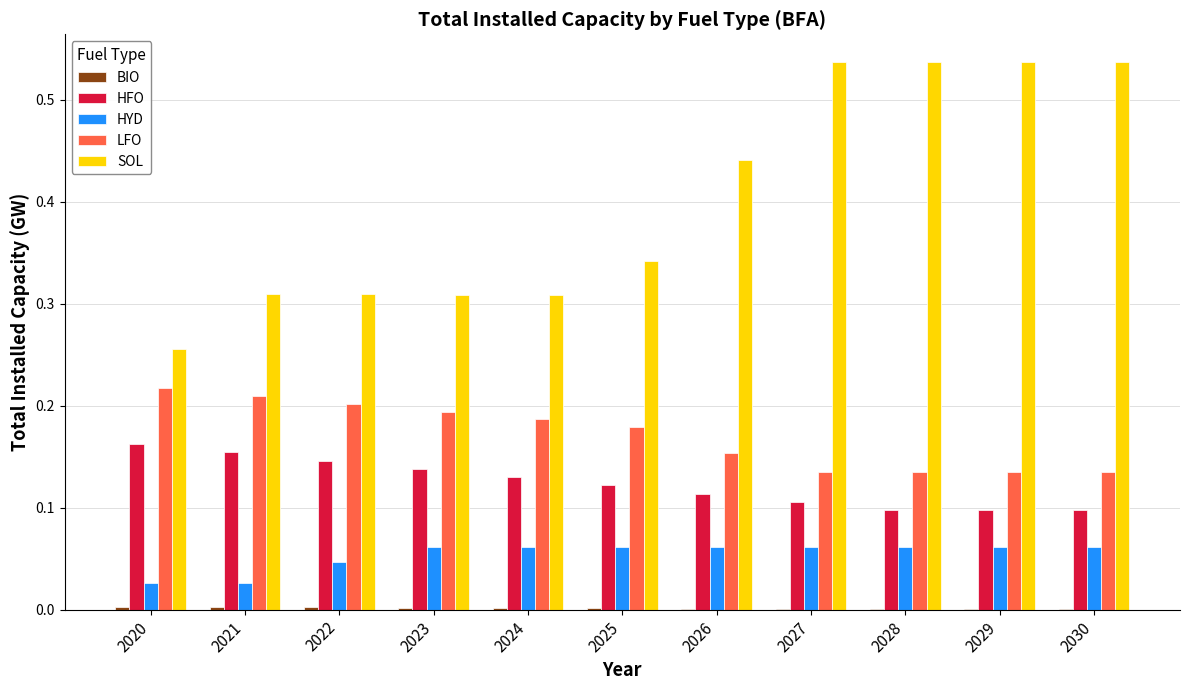

What is the sum of all HYD values?

0.6